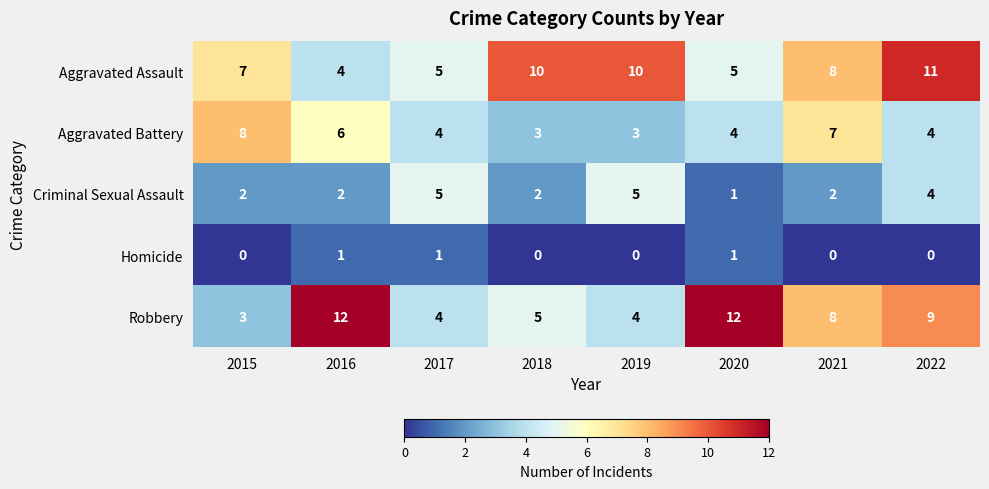

List the series in order of their peak value, highest first.

Robbery, Aggravated Assault, Aggravated Battery, Criminal Sexual Assault, Homicide